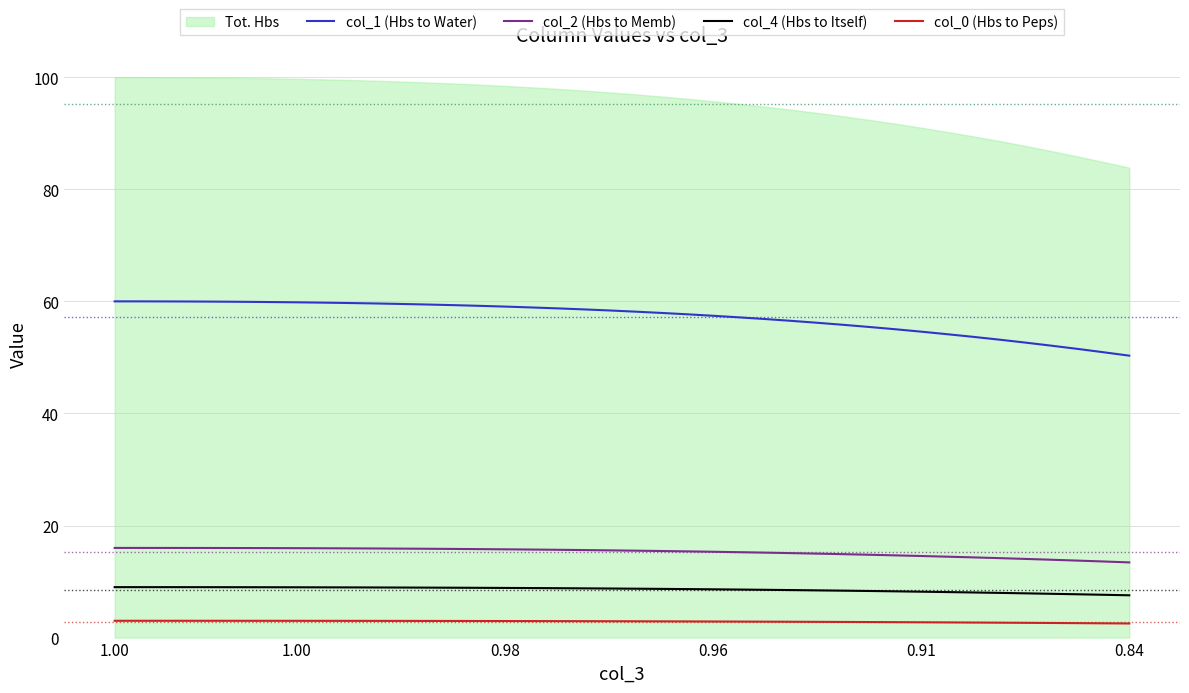

What is the sum of all col_2 (Hbs to Memb) values?

609.9